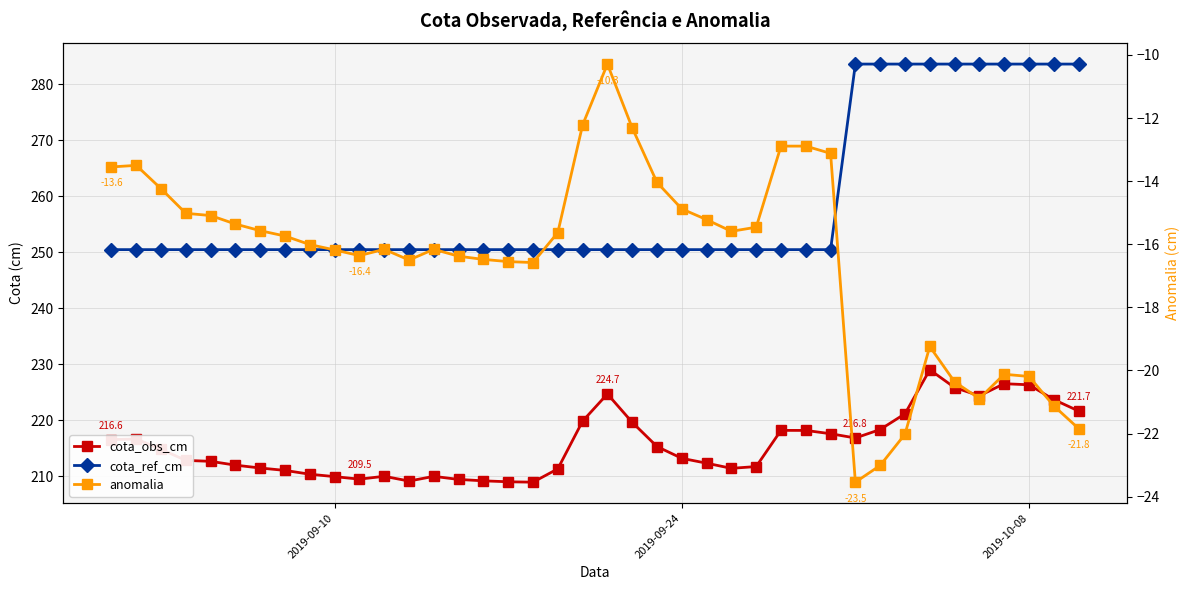

What is the difference between the maximum and minimum values in the cota_obs_cm series?

20.1